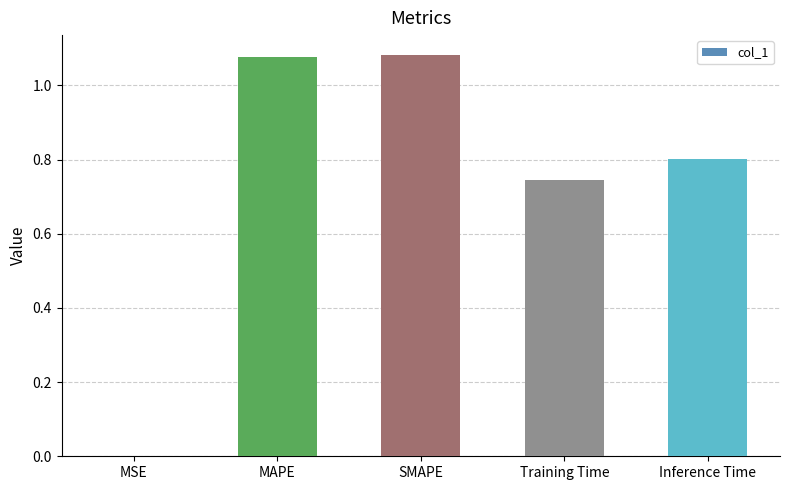

Approximately how many times larger is the value at SMAPE compared to MAPE?

1.0